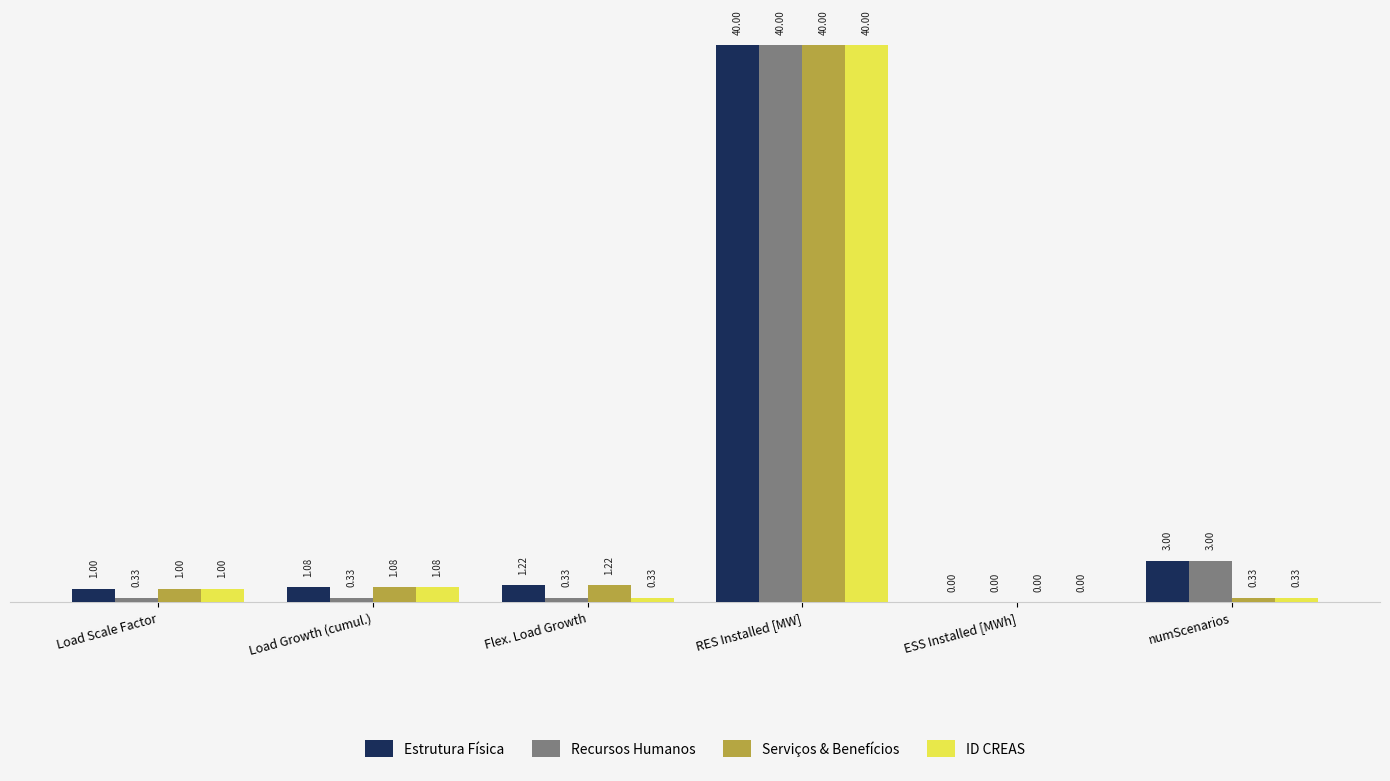

What are all the series names shown in the legend?

Estrutura Física, Recursos Humanos, Serviços & Benefícios, ID CREAS